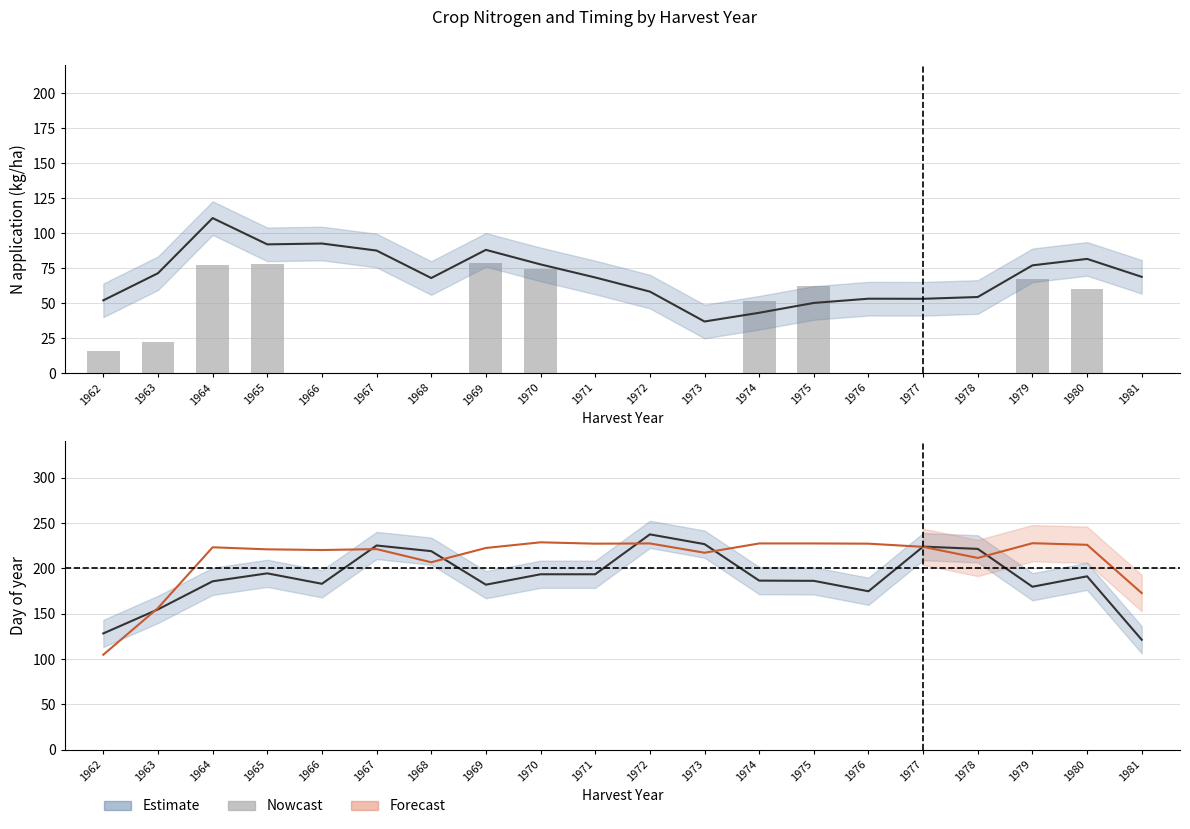

Count the number of categories in the chart.

20